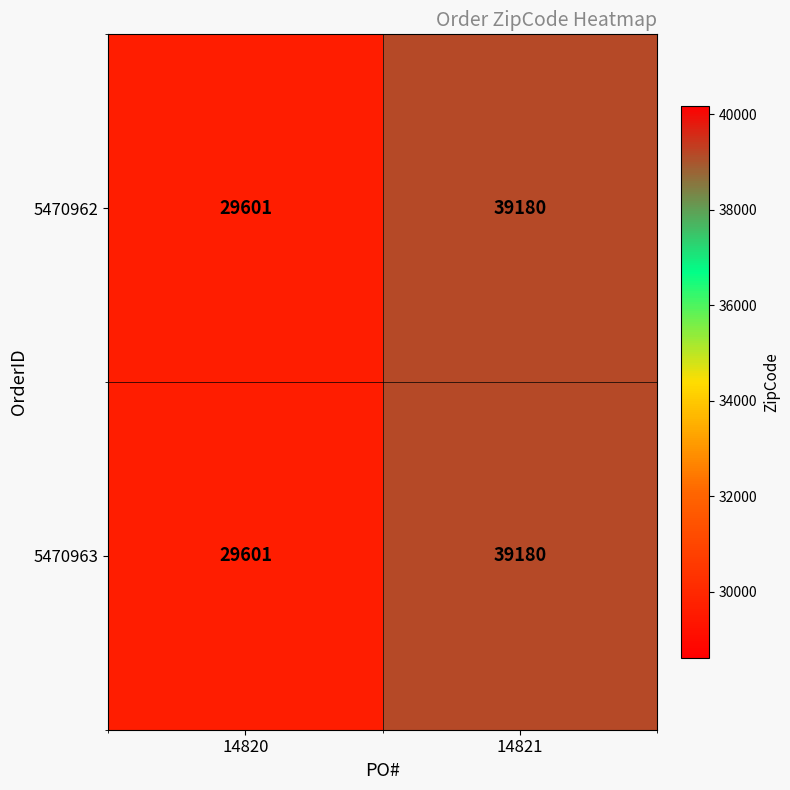

The value of 5470963 at 14820 is 14191. True or false?

False